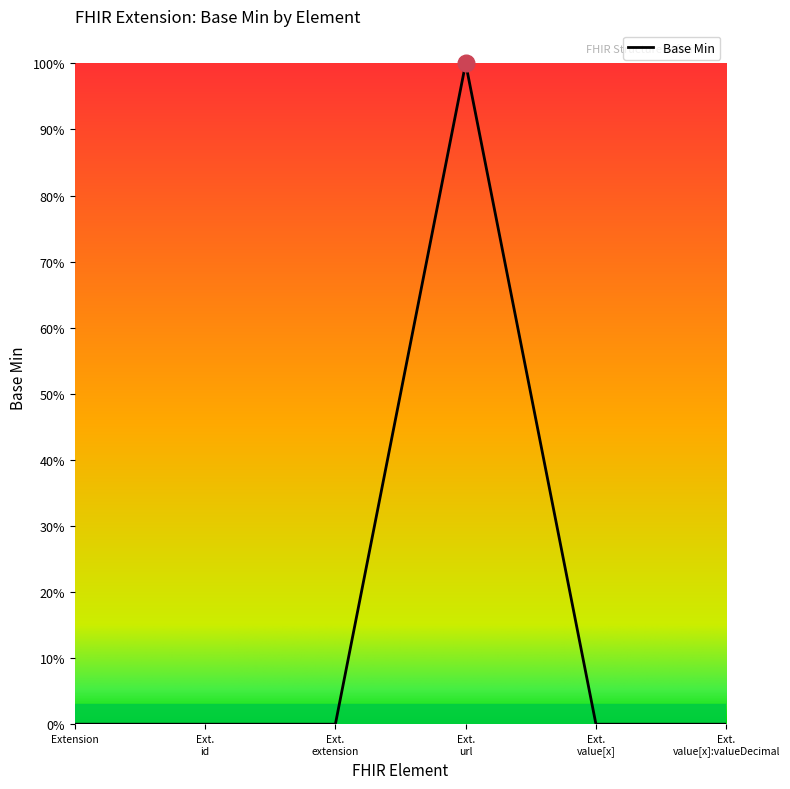

List the labels in order of value, smallest first.

Extension, Ext. id, Ext. extension, Ext. value[x], Ext. value[x]:valueDecimal, Ext. url